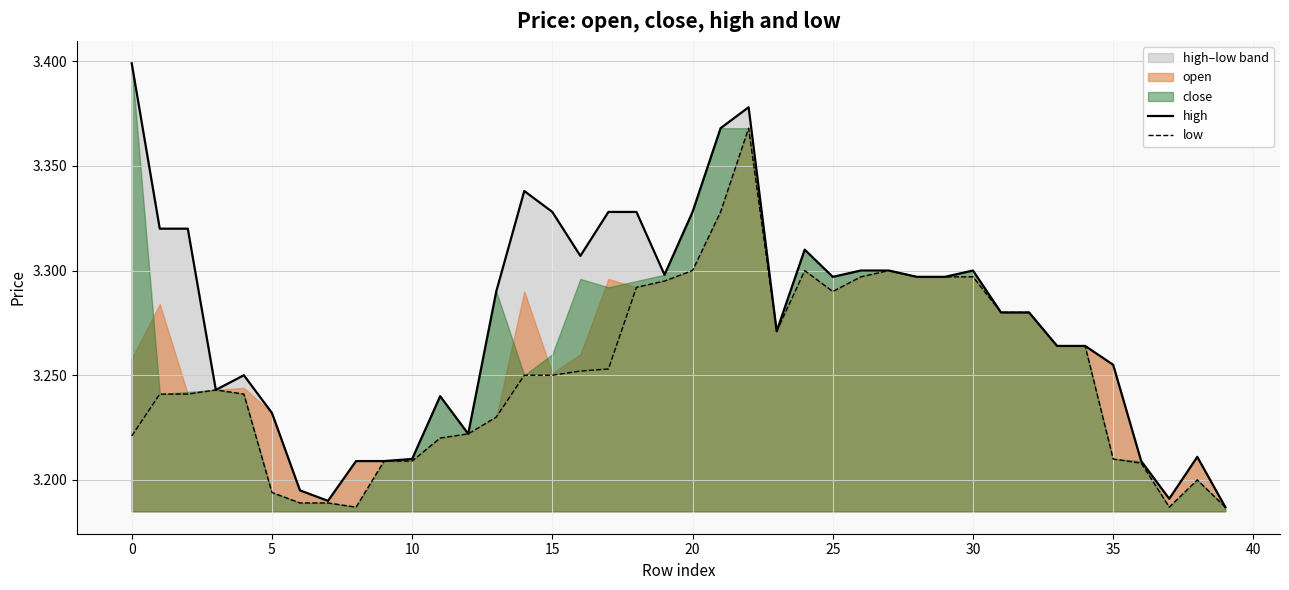

Reading left to right, transcribe all the data shown in this chart.

high: 3.4	3.3	3.3	3.2	3.2	3.2	3.2	3.2	3.2	3.2	3.2	3.2	3.2	3.3	3.3	3.3	3.3	3.3	3.3	3.3	3.3	3.4	3.4	3.3	3.3	3.3	3.3	3.3	3.3	3.3	3.3	3.3	3.3	3.3	3.3	3.3	3.2	3.2	3.2	3.2
low: 3.2	3.2	3.2	3.2	3.2	3.2	3.2	3.2	3.2	3.2	3.2	3.2	3.2	3.2	3.2	3.2	3.3	3.3	3.3	3.3	3.3	3.3	3.4	3.3	3.3	3.3	3.3	3.3	3.3	3.3	3.3	3.3	3.3	3.3	3.3	3.2	3.2	3.2	3.2	3.2